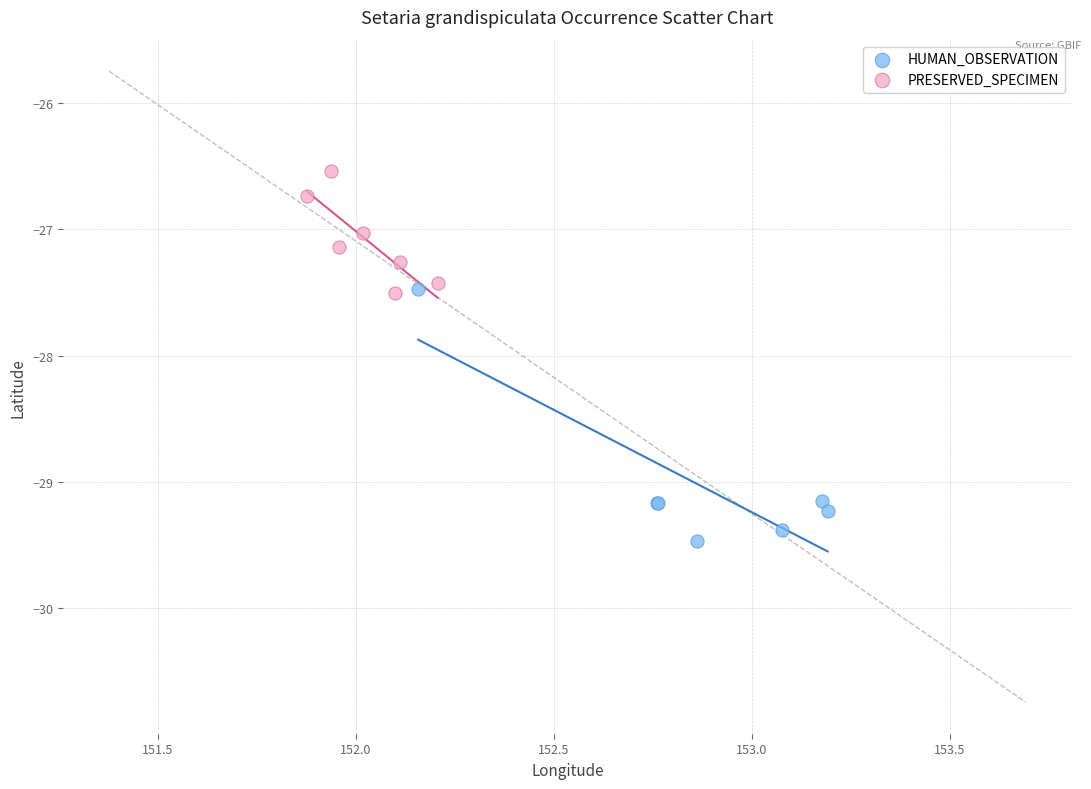

Which series contains the lowest Y value?

HUMAN_OBSERVATION